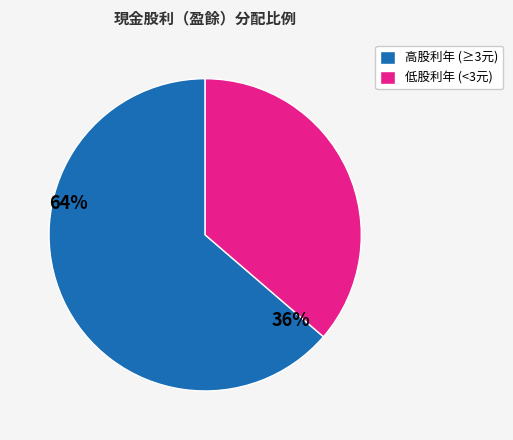

Rank the categories by value from highest to lowest.

高股利年 (≥3元), 低股利年 (<3元)